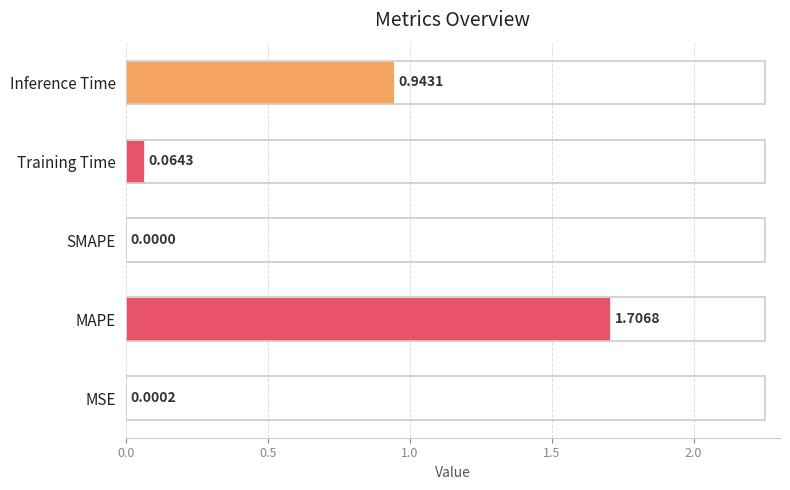

Are the bars horizontal?

Yes